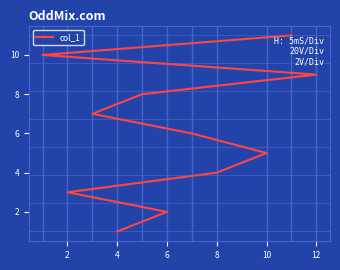

What is the value of the 2nd point from the left?

2